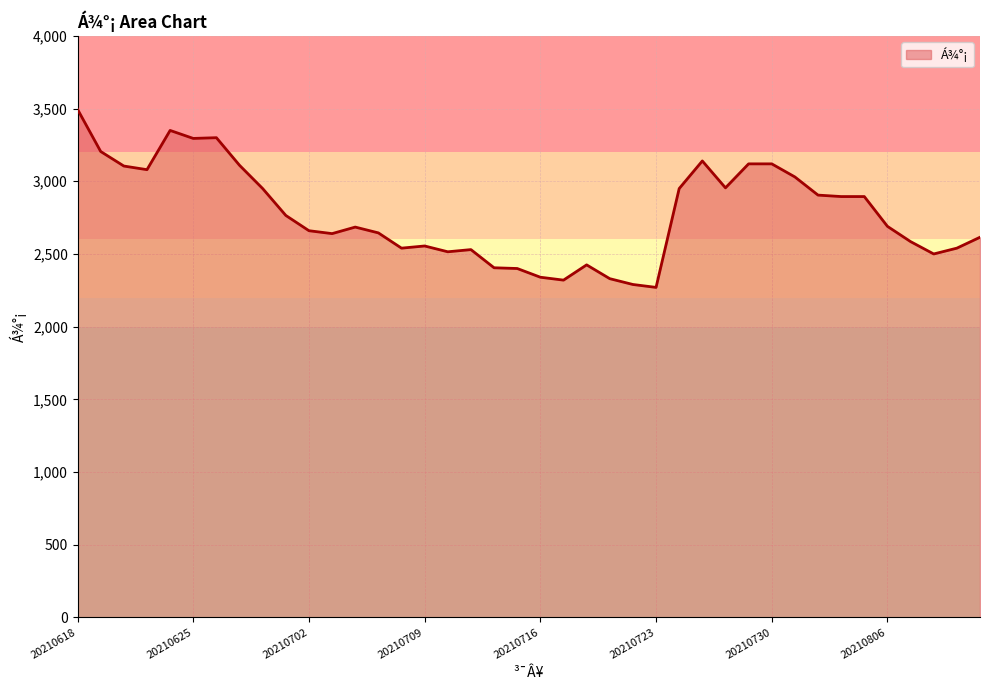

What is the smallest value displayed?

2270